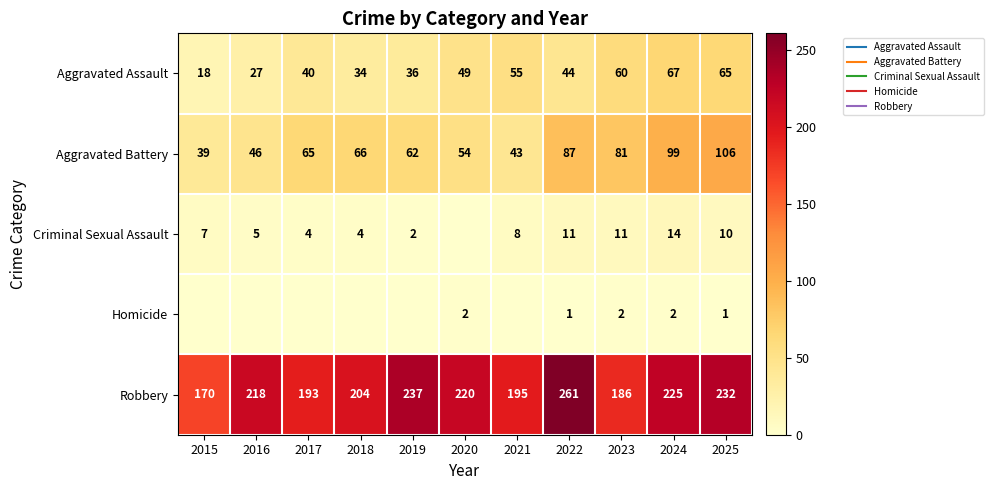

Which category has the lowest value in the Aggravated Assault series?

2015